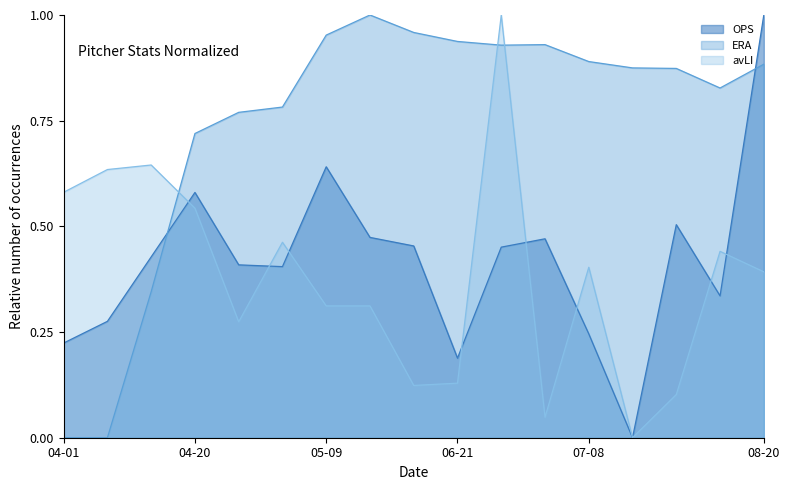

At how many categories does at least one series exceed 0?

17